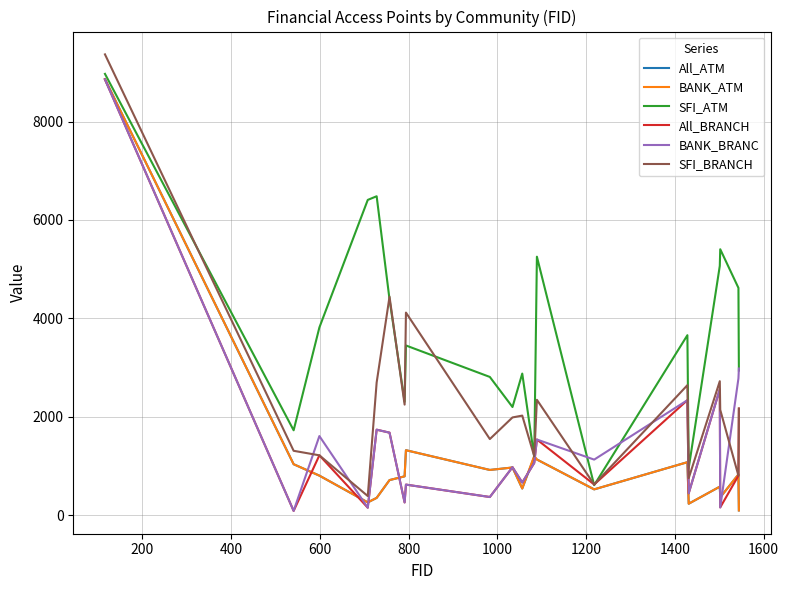

What is the lowest value of the SFI_ATM series?

609.7